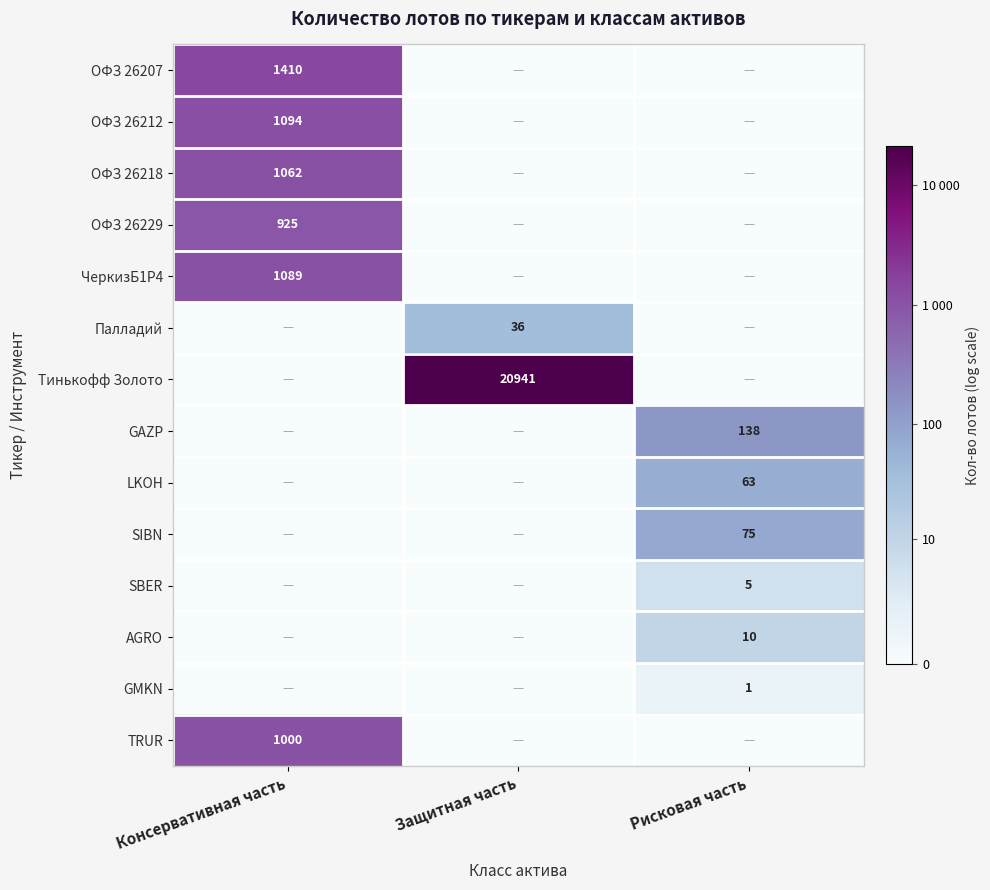

The value of Палладий at Защитная часть is 55. True or false?

False